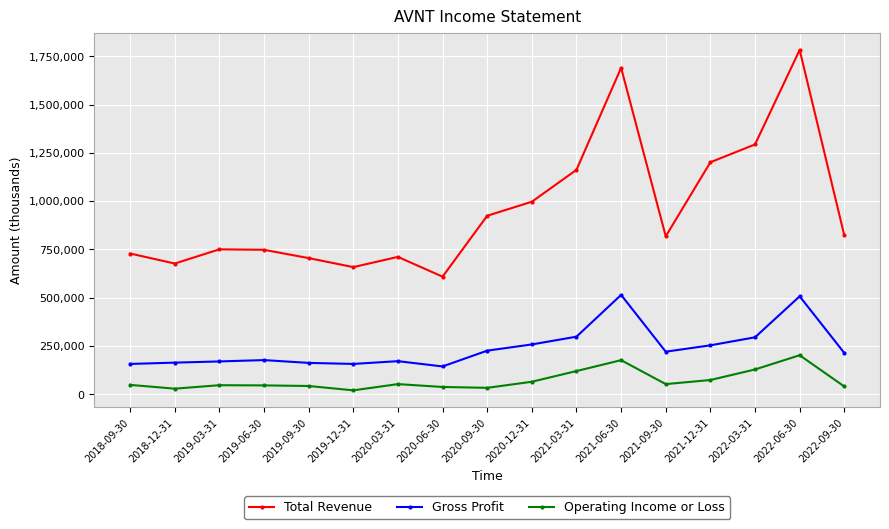

The value of Total Revenue at 2021-12-31 is 1201500. True or false?

True